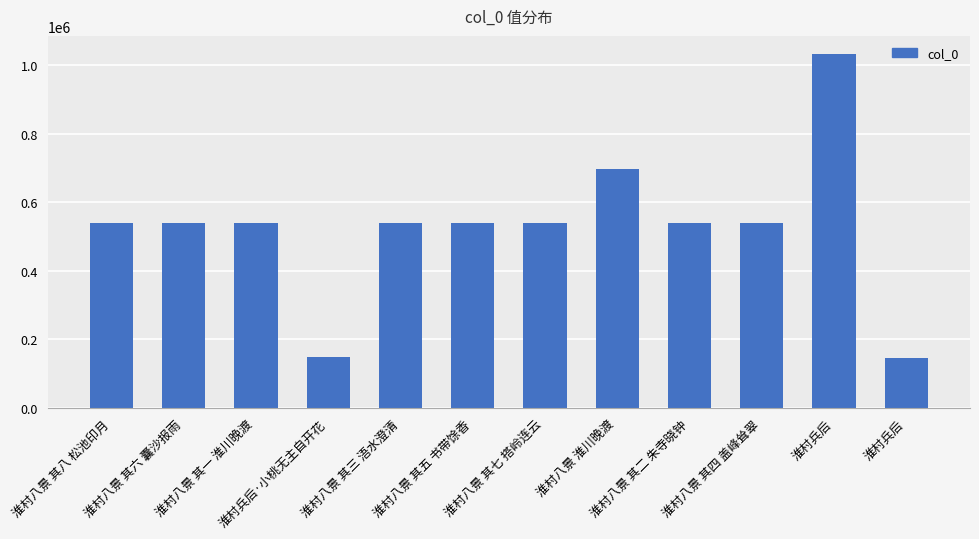

What is the sum of all values?

6350639